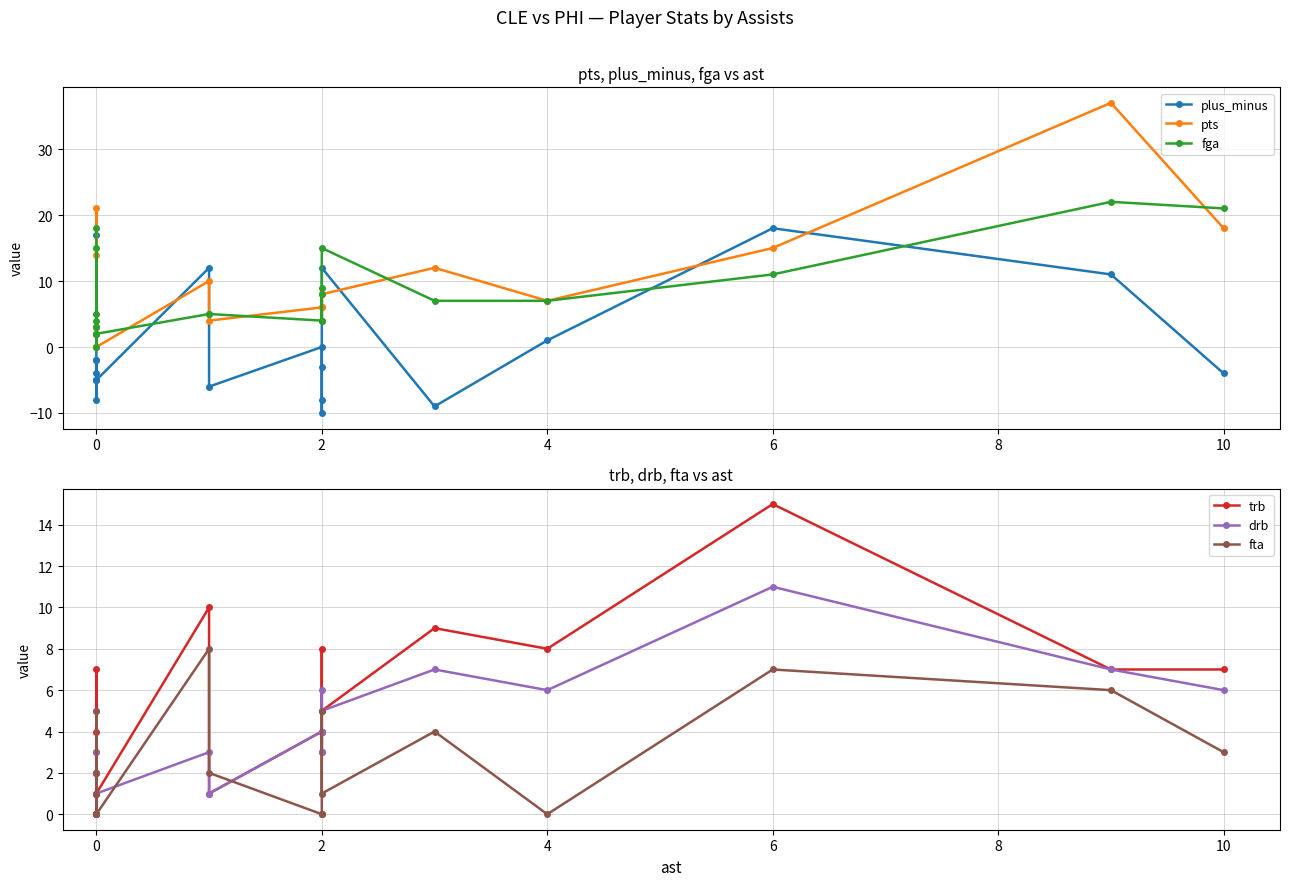

Which series has the widest spread of values?

pts